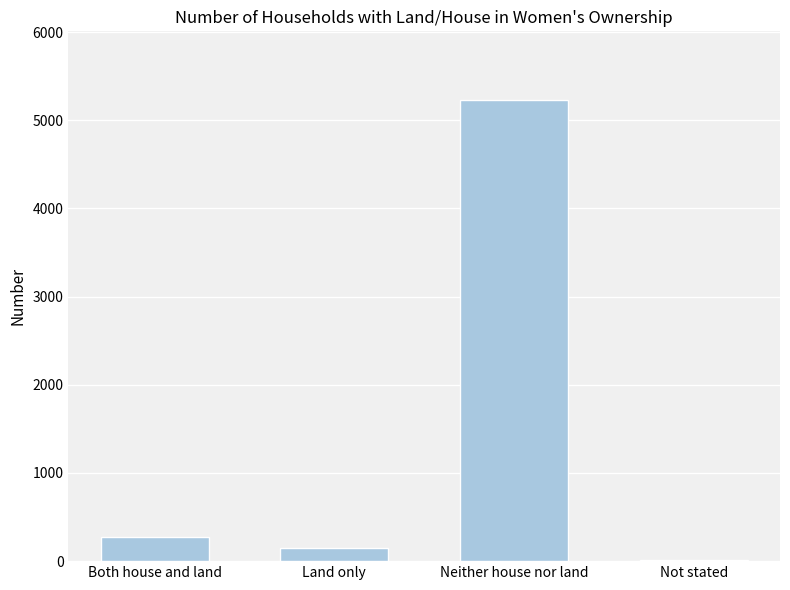

Reading right to left, list all the values displayed in this chart.

Not stated=12	Neither house nor land=5225	Land only=149	Both house and land=271